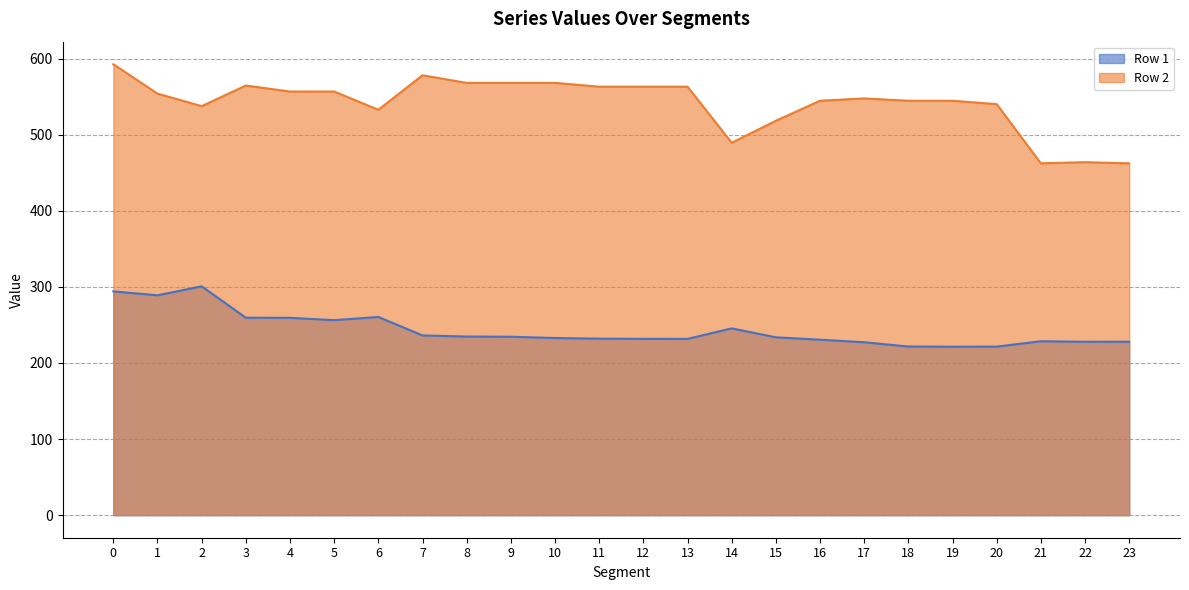

How many distinct data groups are displayed?

2